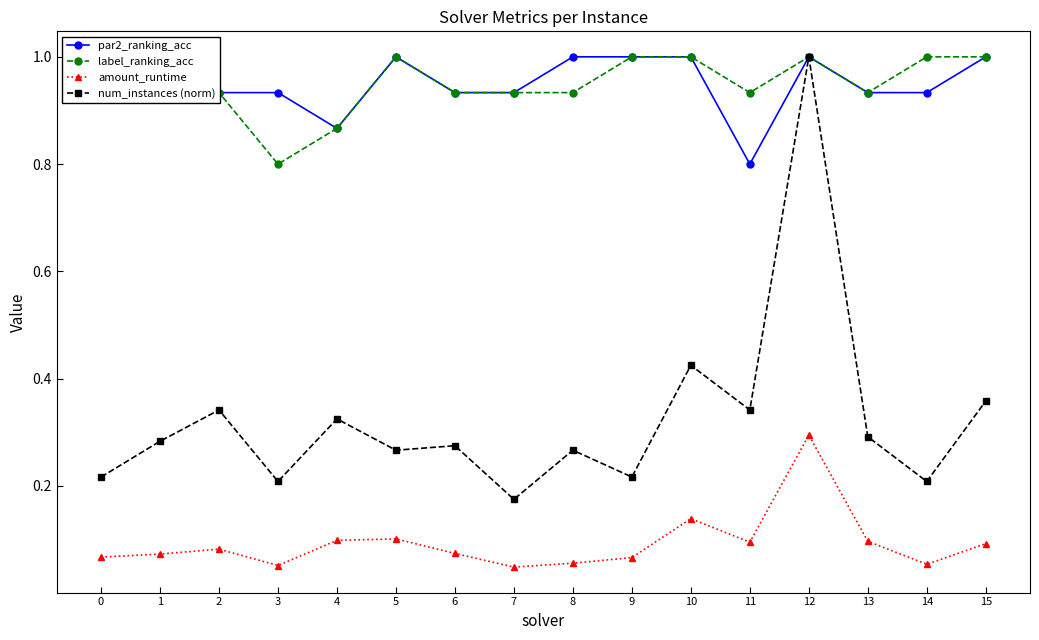

Reading right to left, transcribe all the data shown in this chart.

par2_ranking_acc: 15=1.0	14=0.9	13=0.9	12=1.0	11=0.8	10=1.0	9=1.0	8=1.0	7=0.9	6=0.9	5=1.0	4=0.9	3=0.9	2=0.9	1=0.9	0=1.0
label_ranking_acc: 15=1.0	14=1.0	13=0.9	12=1.0	11=0.9	10=1.0	9=1.0	8=0.9	7=0.9	6=0.9	5=1.0	4=0.9	3=0.8	2=0.9	1=0.9	0=0.9
amount_runtime: 15=0.1	14=0.1	13=0.1	12=0.3	11=0.1	10=0.1	9=0.1	8=0.1	7=0.0	6=0.1	5=0.1	4=0.1	3=0.1	2=0.1	1=0.1	0=0.1
num_instances (norm): 15=0.4	14=0.2	13=0.3	12=1.0	11=0.3	10=0.4	9=0.2	8=0.3	7=0.2	6=0.3	5=0.3	4=0.3	3=0.2	2=0.3	1=0.3	0=0.2